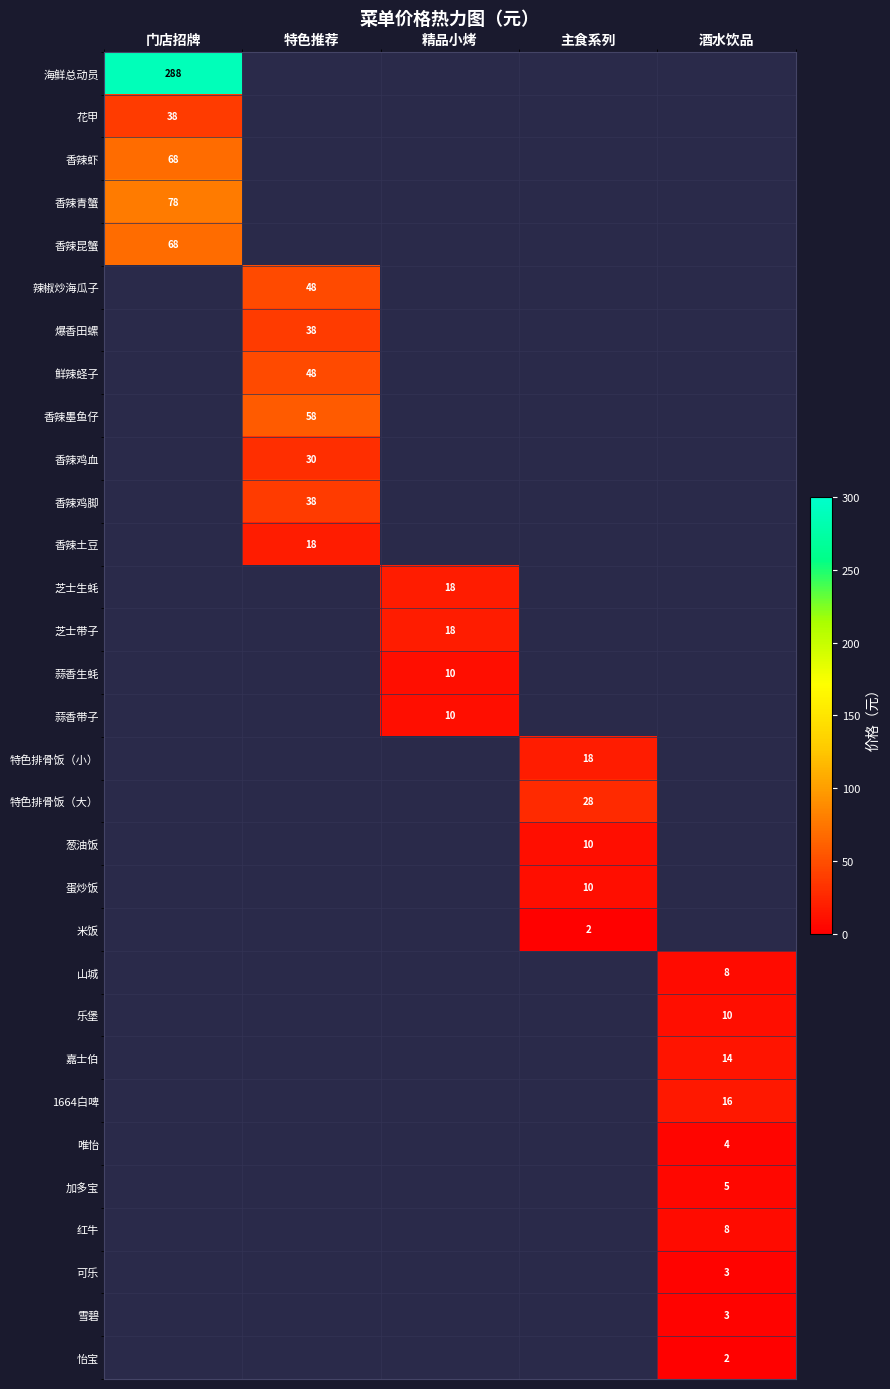

How many series are shown in this chart?

31